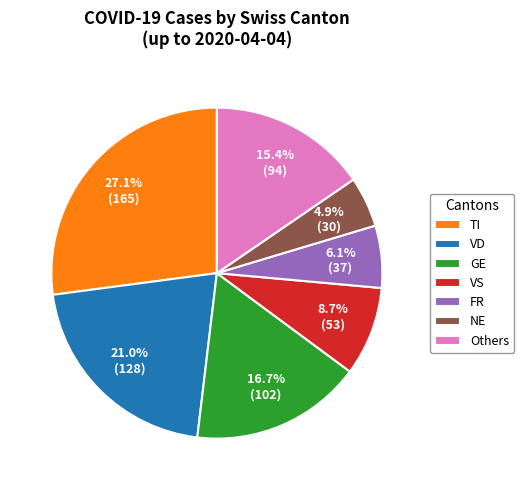

To the nearest percent, what is the difference between the largest and smallest slice percentages?

22%